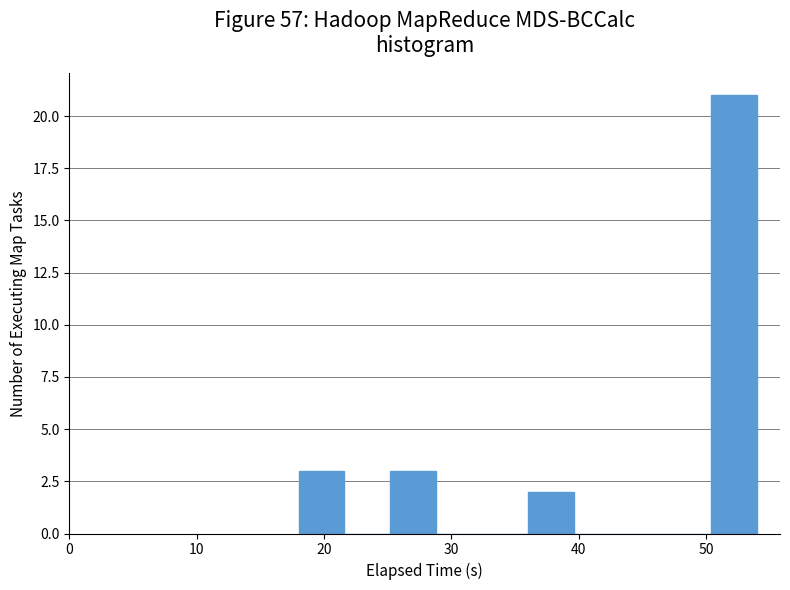

Around what value on the x-axis is the tallest bar? Give the approximate position of its centre, as read against the axis.

52